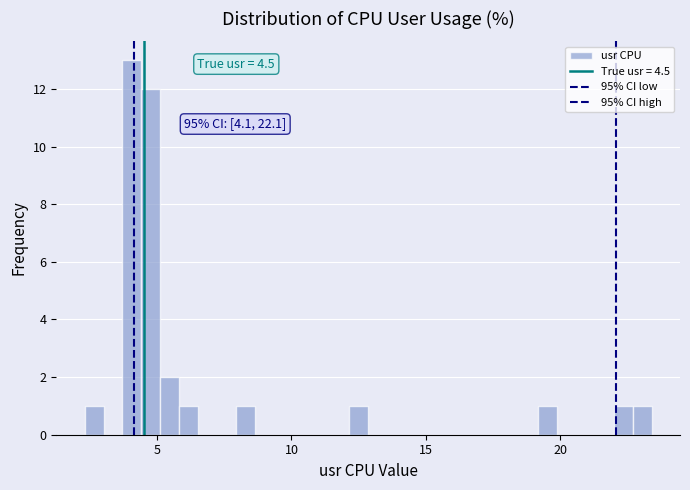

Read against the x-axis, roughly where is the centre of the tallest bar?

4.0